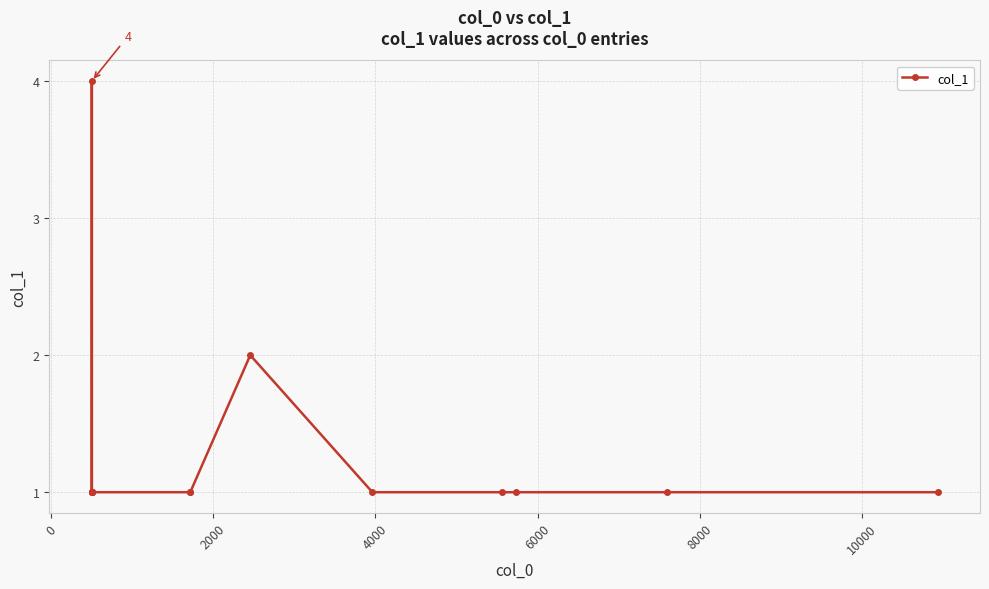

What is the sum of all values?

18